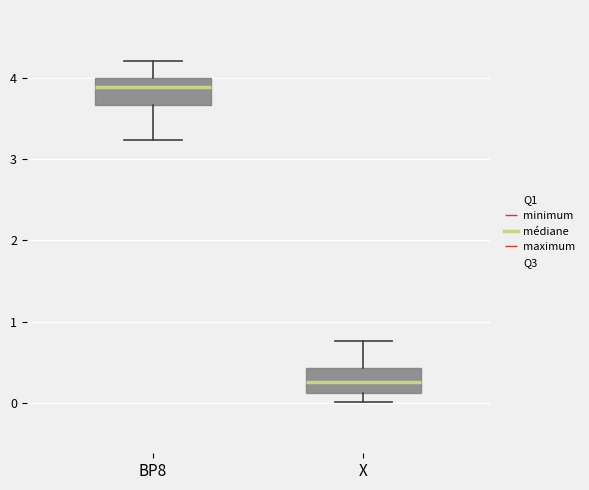

Reading left to right, read every box against the y-axis: the position of its median line, the range the box covers, and the ends of its whiskers. The values are not printed on the chart, so give them approximately, as read against the axis.

BP8: median 3.9, box 3.7 to 4.0, whiskers 3.2 to 4.2
X: median 0.3, box 0.1 to 0.4, whiskers 0.0 to 0.8